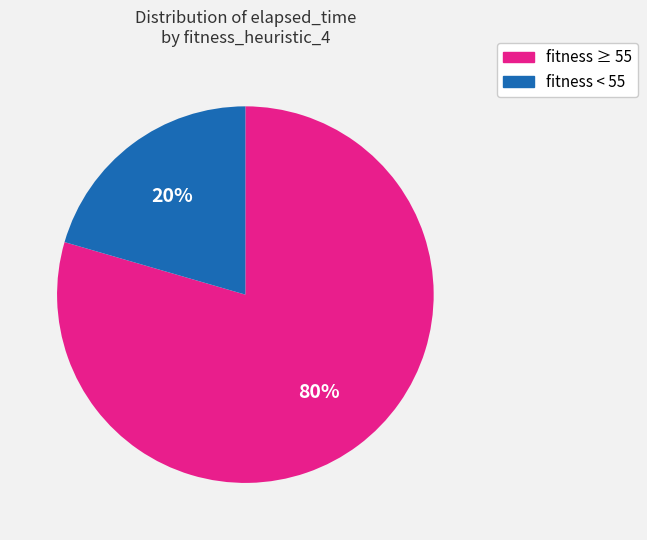

True or false: fitness < 55 accounts for 7% of the total.

False